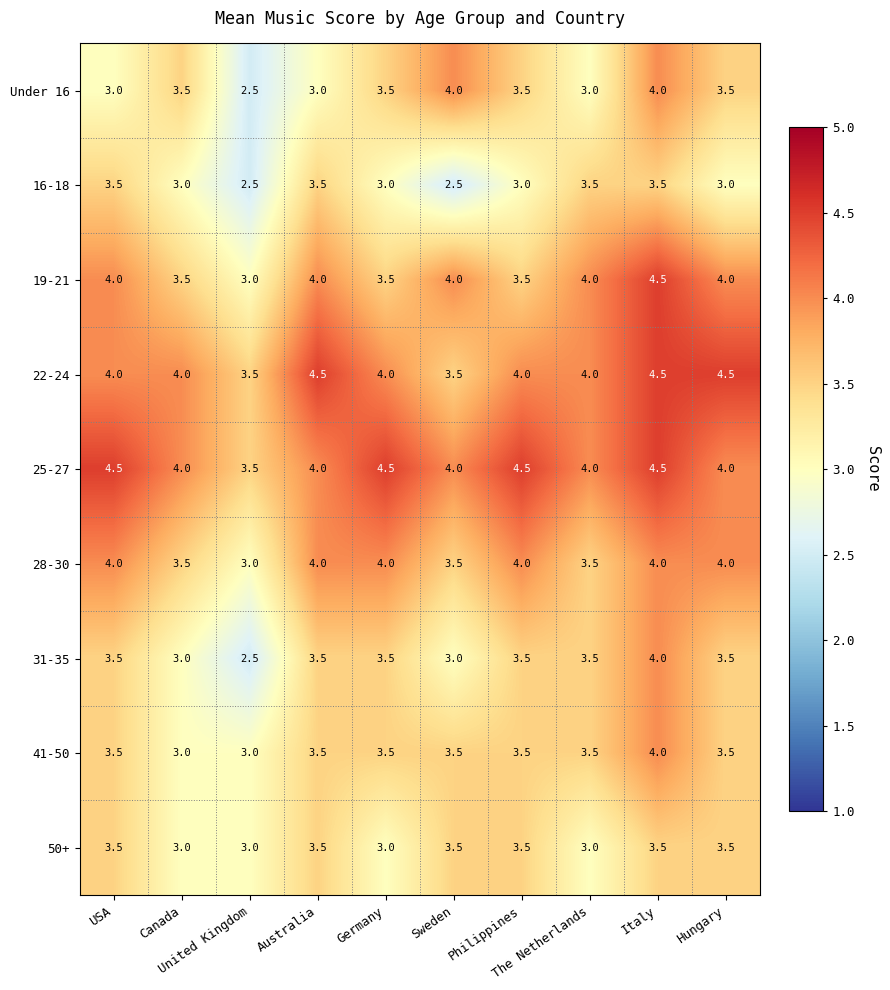

Which series has the largest total across all categories?

25-27